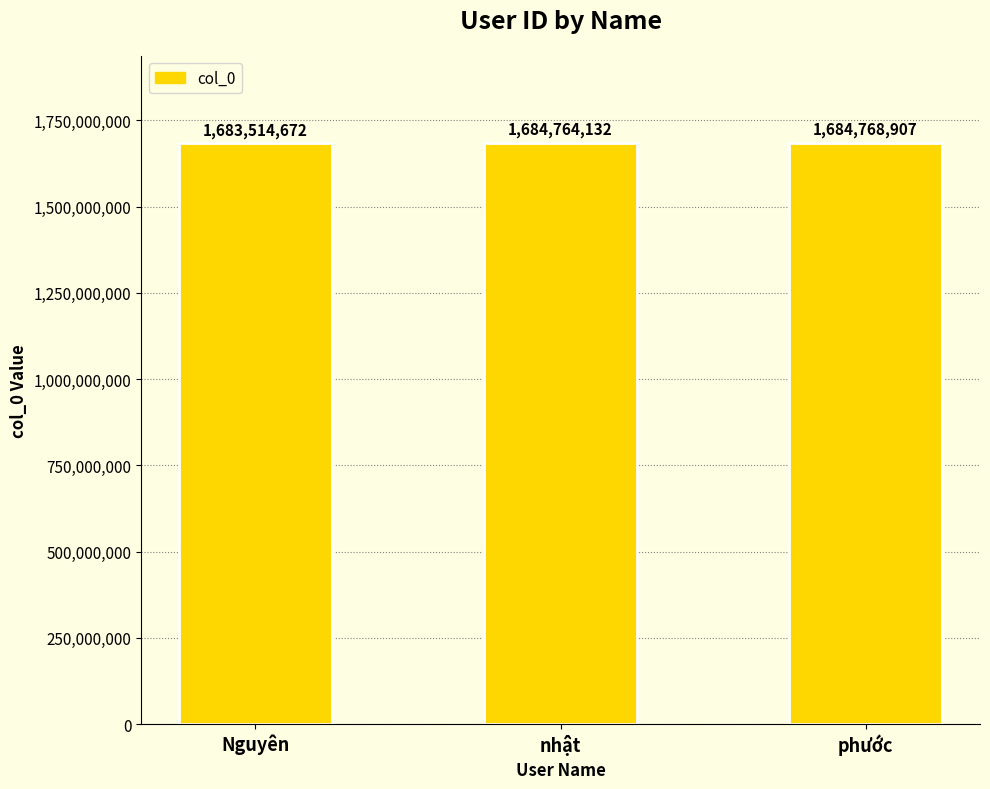

How many series are shown in this chart?

1